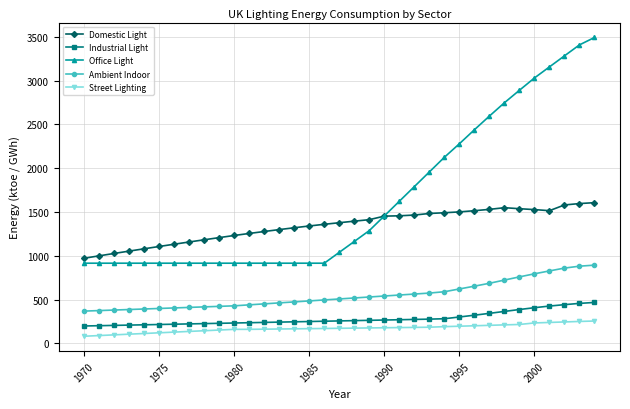

True or false: Industrial Light and Office Light intersect in this chart.

False